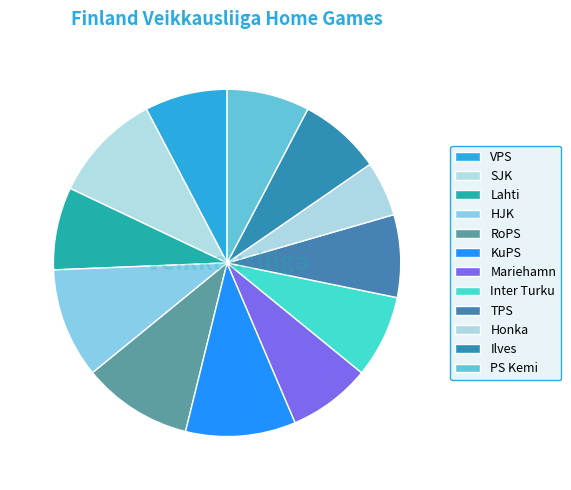

Count the number of slices in the pie.

12